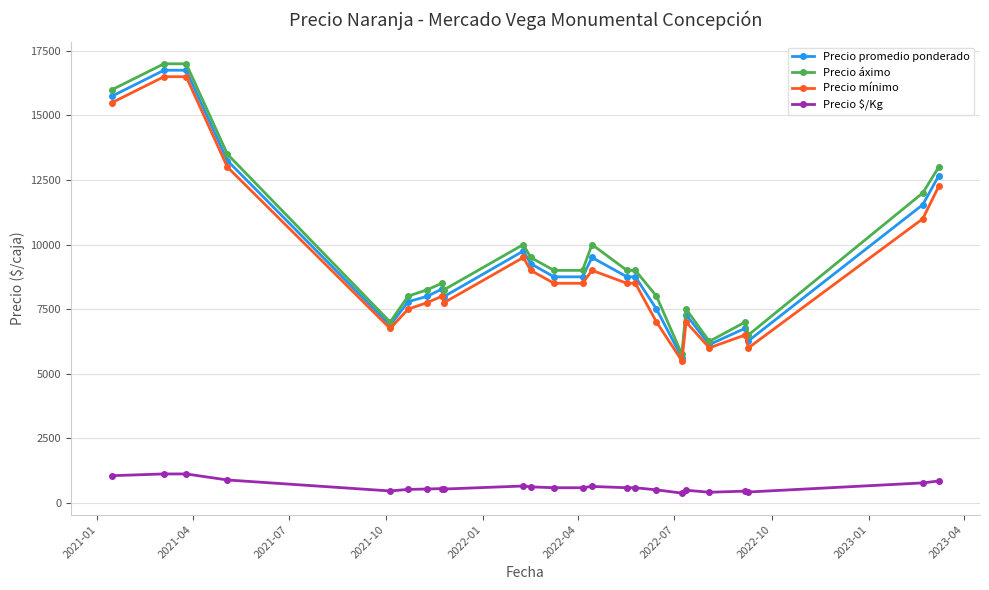

Which series has the largest total across all categories?

Precio áximo